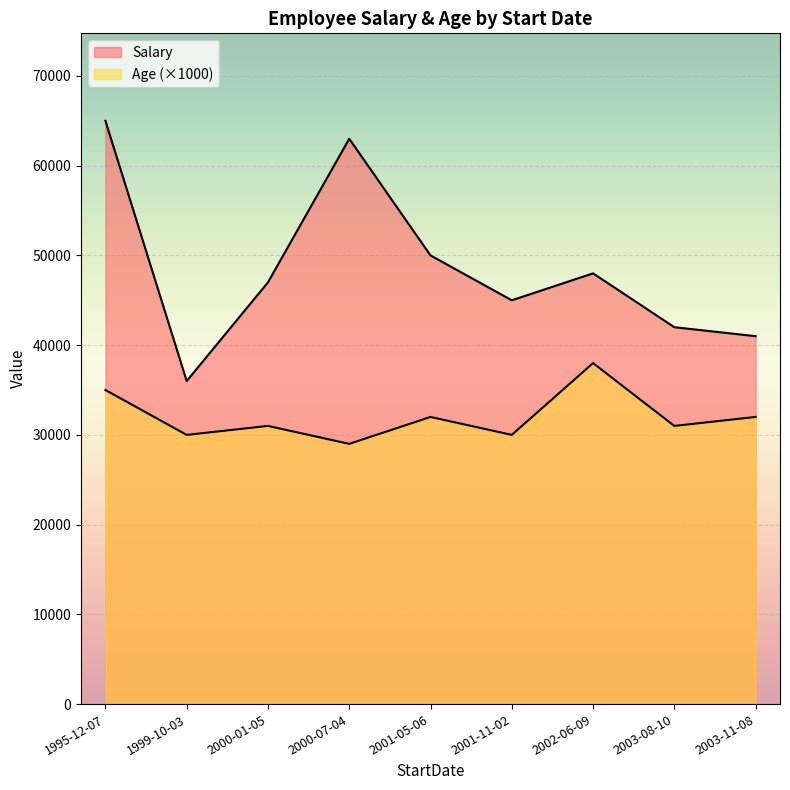

Does the chart display data point markers on the line(s)?

No